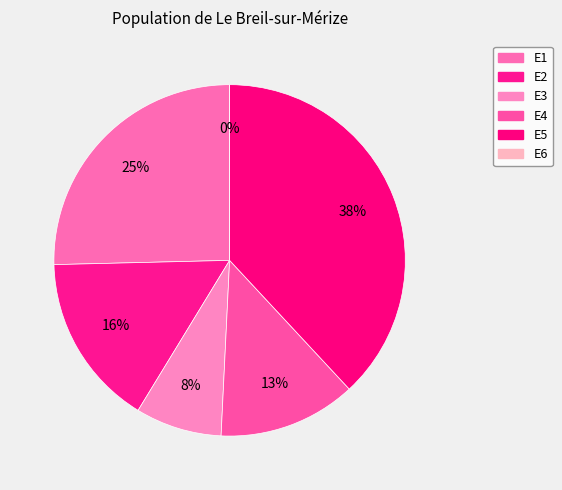

How many slices are in this pie chart?

6